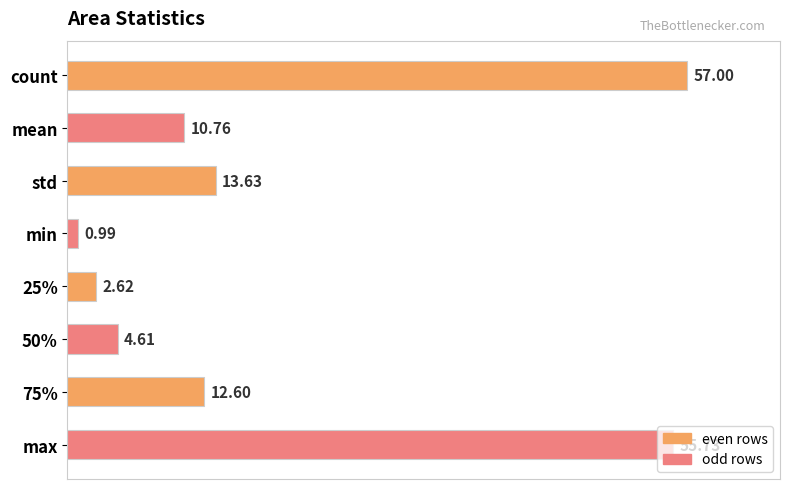

What is the label of the 6th bar from the bottom?

std